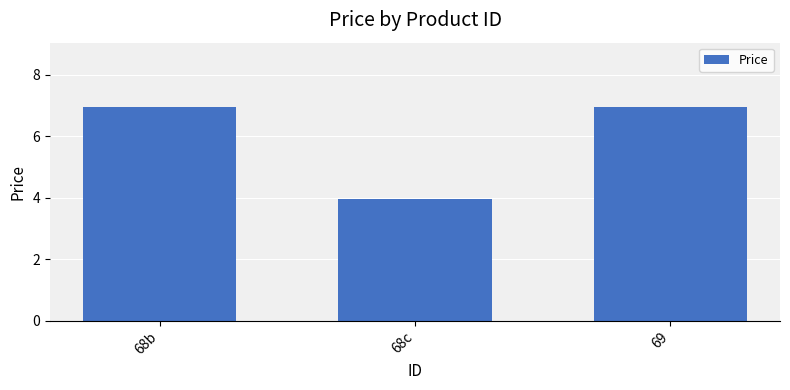

What is the smallest value displayed?

4.0